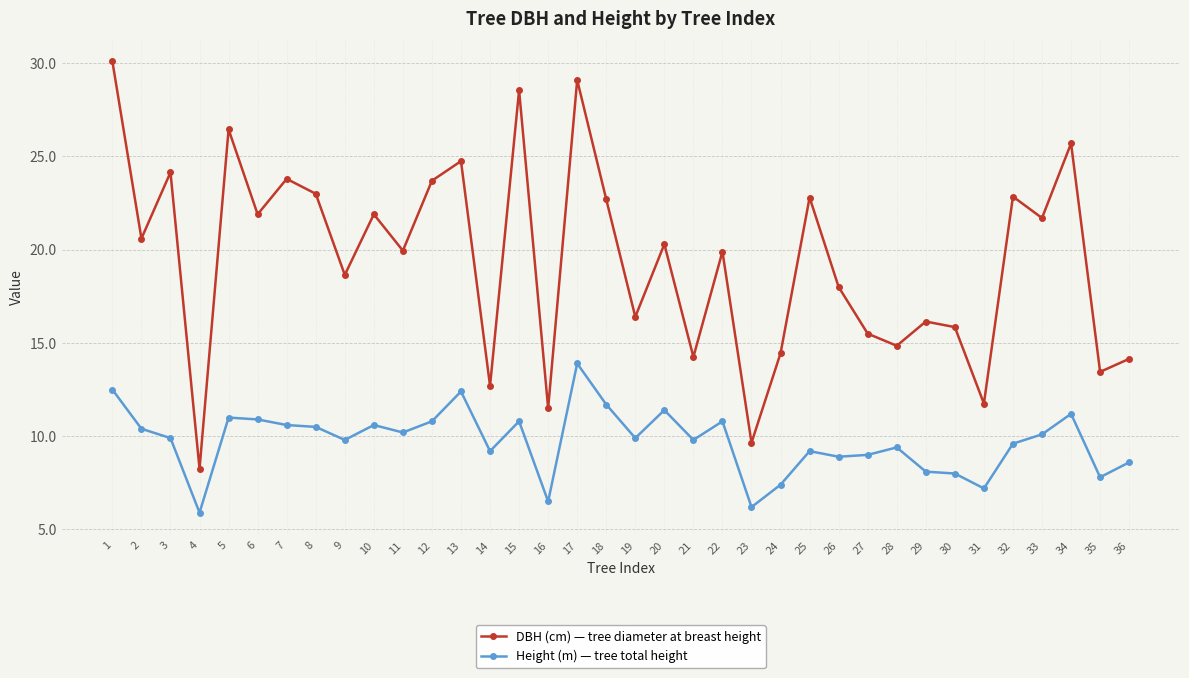

List the series in order of their overall mean, lowest first.

Height (m) — tree total height, DBH (cm) — tree diameter at breast height